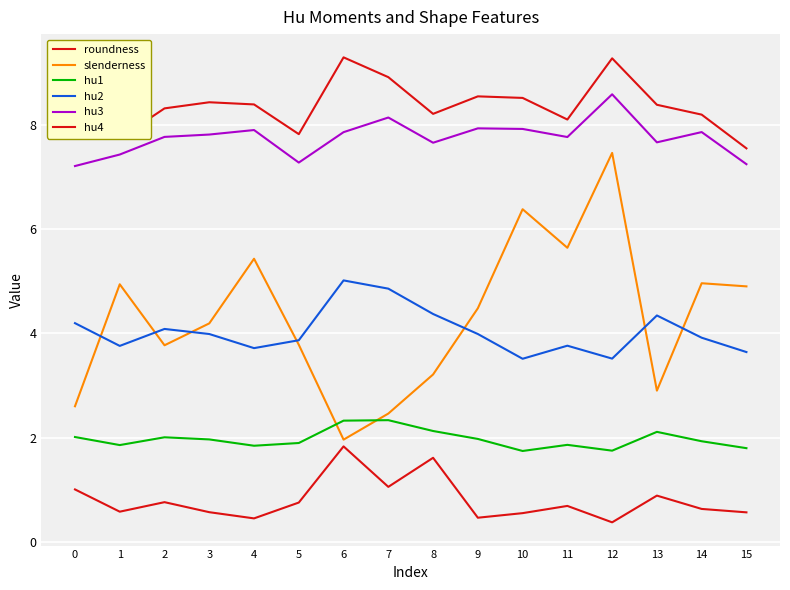

At which category does the chart reach its peak across all series?

6